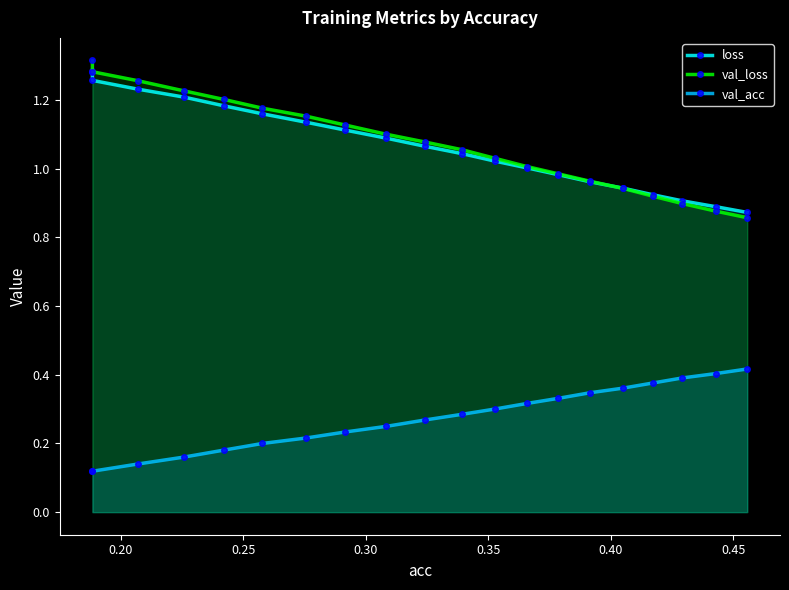

What is the minimum value for val_loss?

0.9